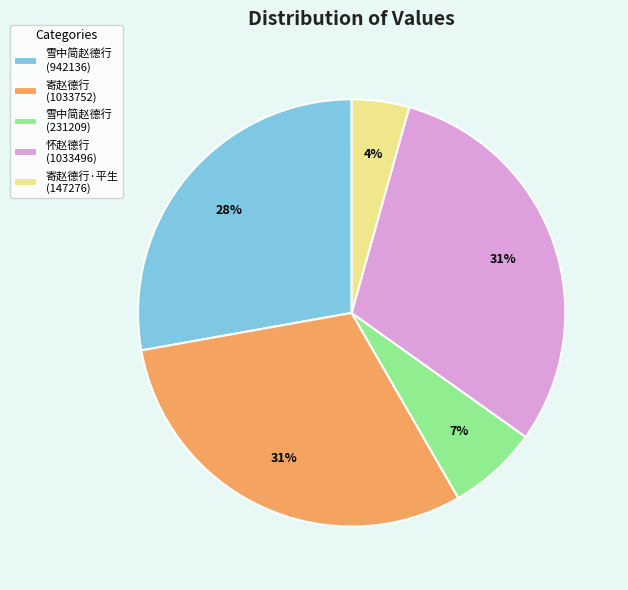

True or false: 寄赵德行 (1033752) accounts for 39% of the total.

False